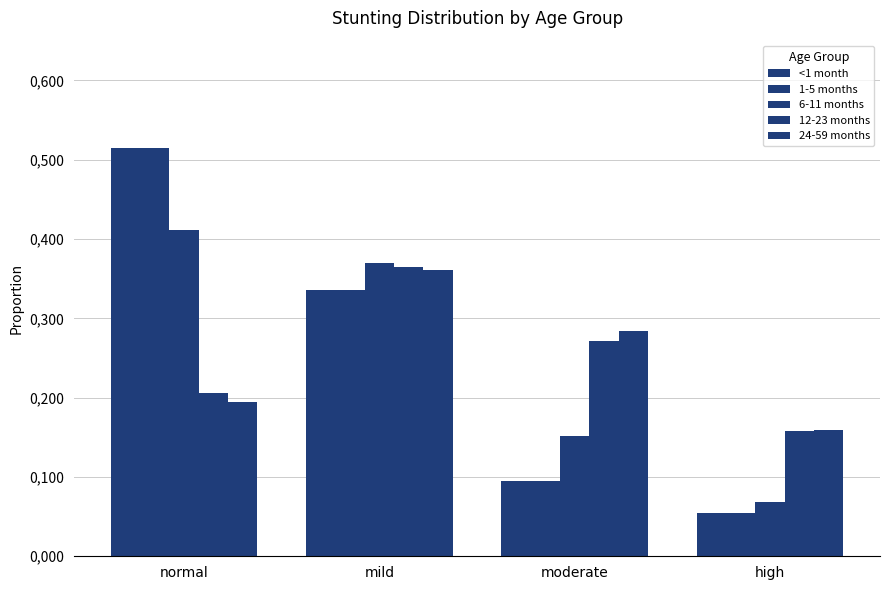

Are the bars grouped side by side (vs. stacked)?

Yes